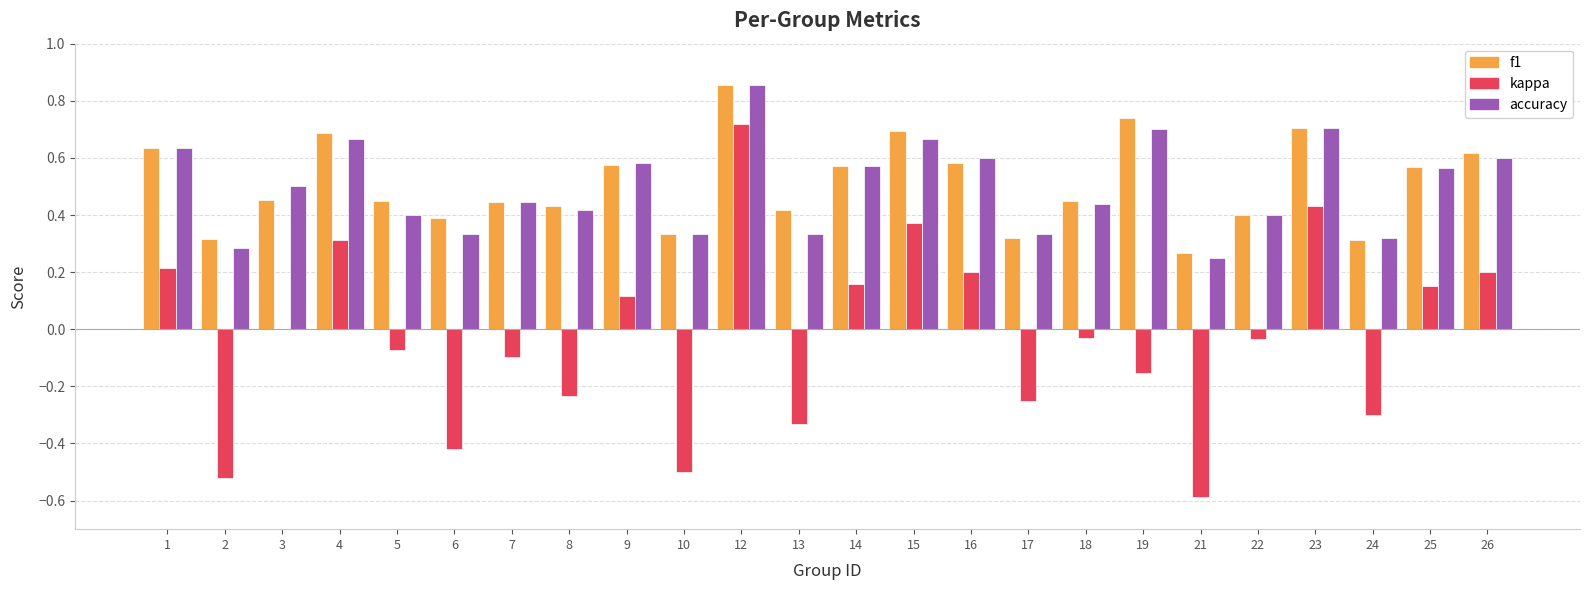

The value of accuracy at 3 is 0.3. True or false?

False